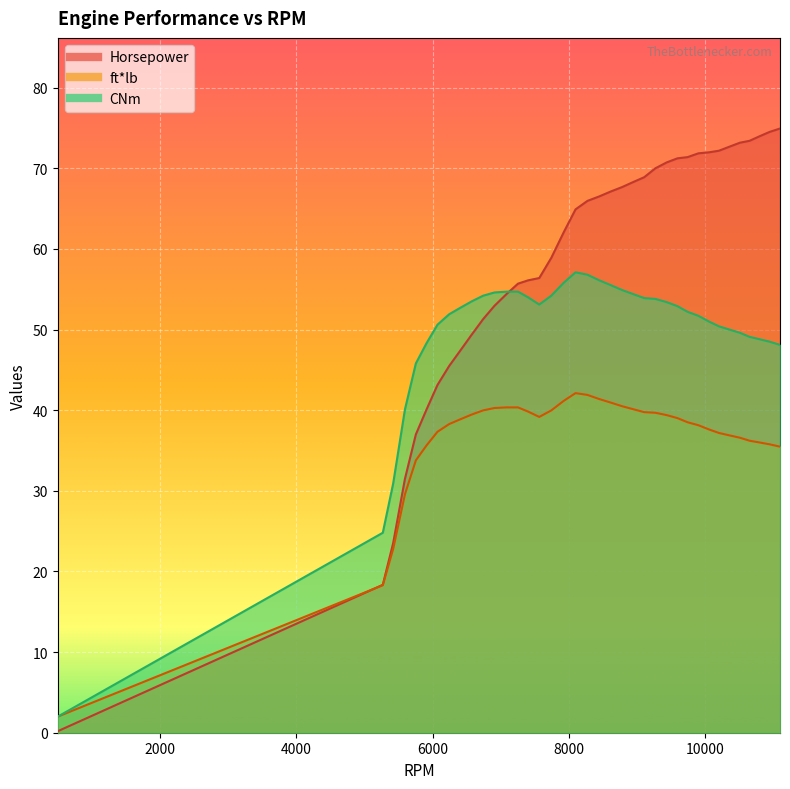

At how many categories does at least one series exceed 22?

37